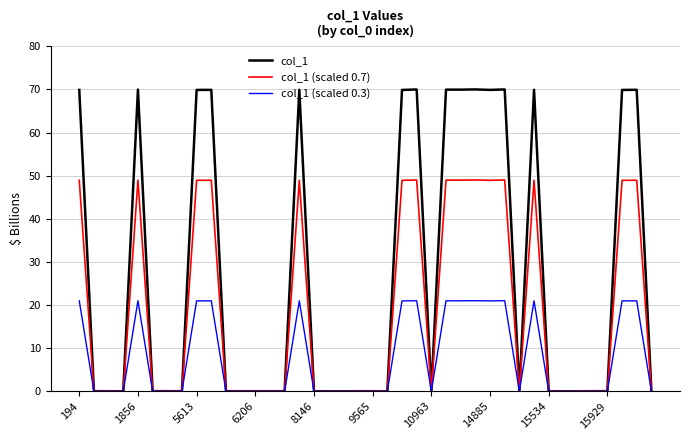

What is the highest value of the col_1 series?

70.0